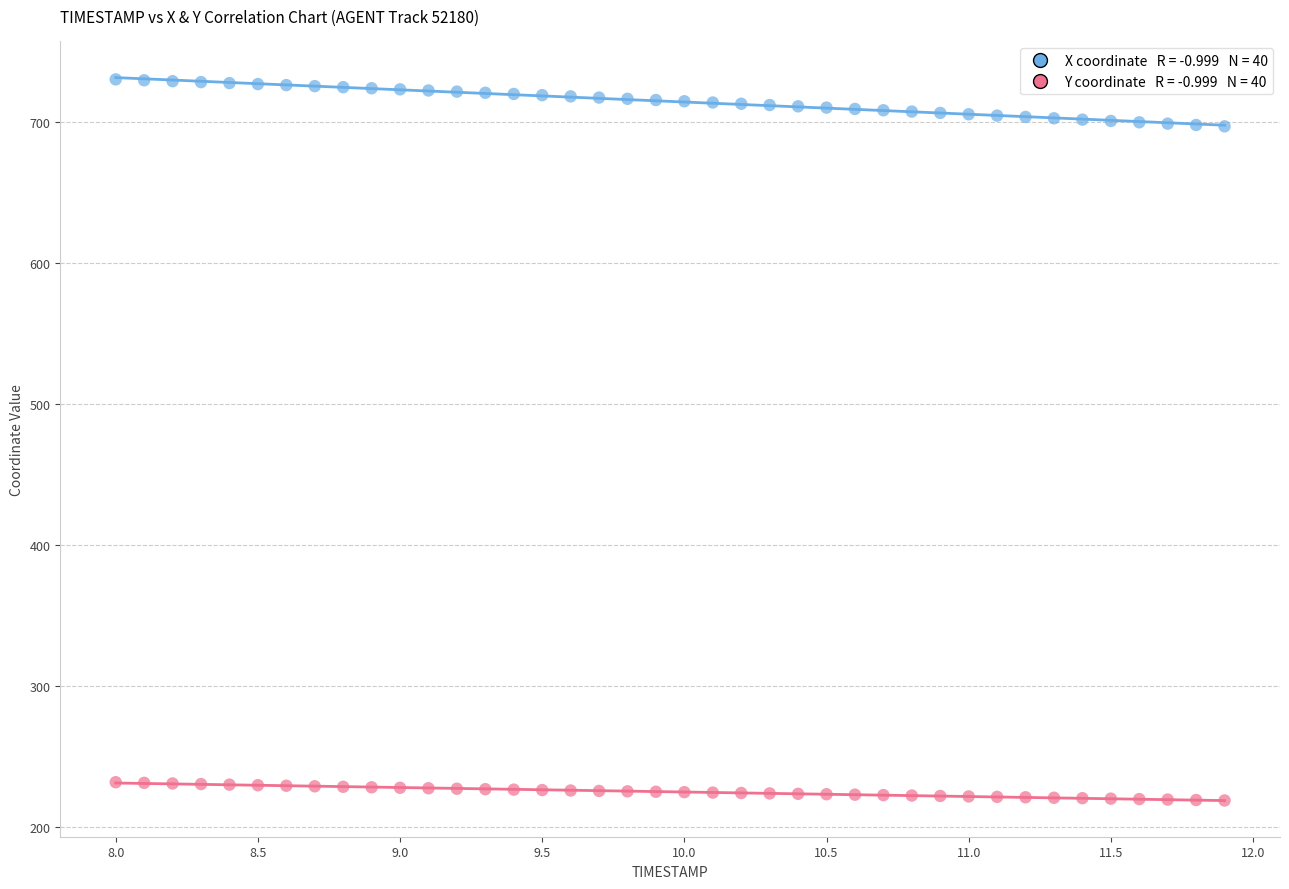

Across all data points, what is the range of Y values (max minus min)?

511.8